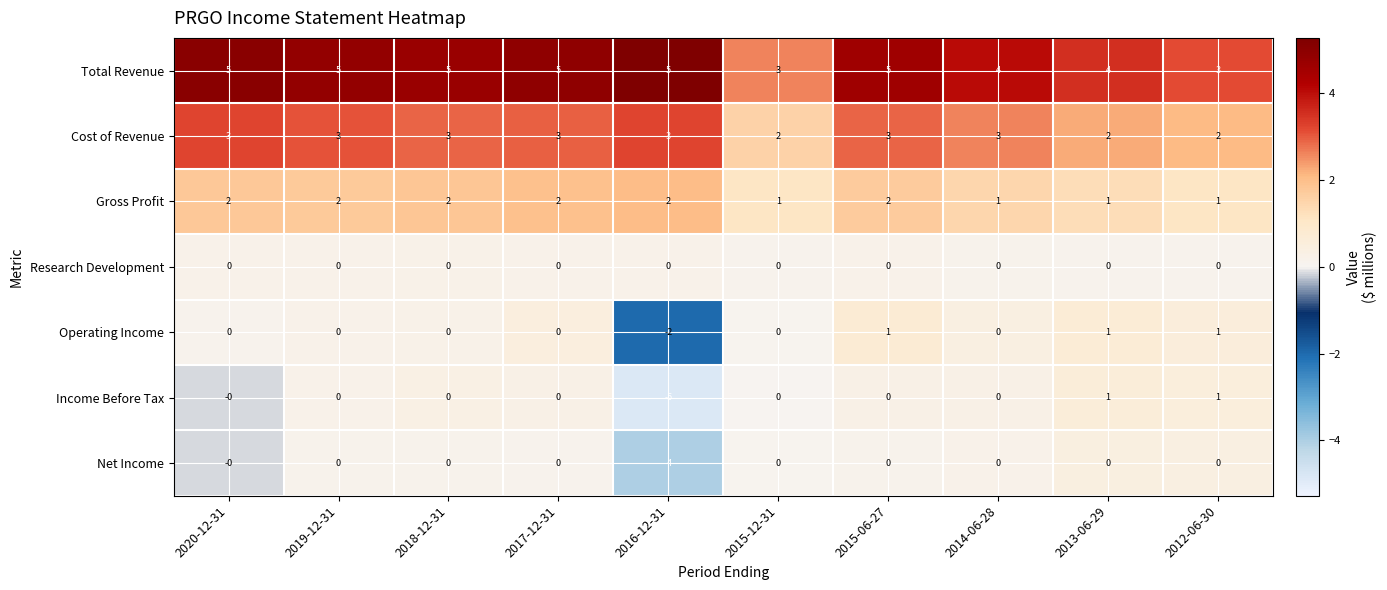

What is the sum of the Gross Profit values at 2013-06-29 and 2019-12-31?

3